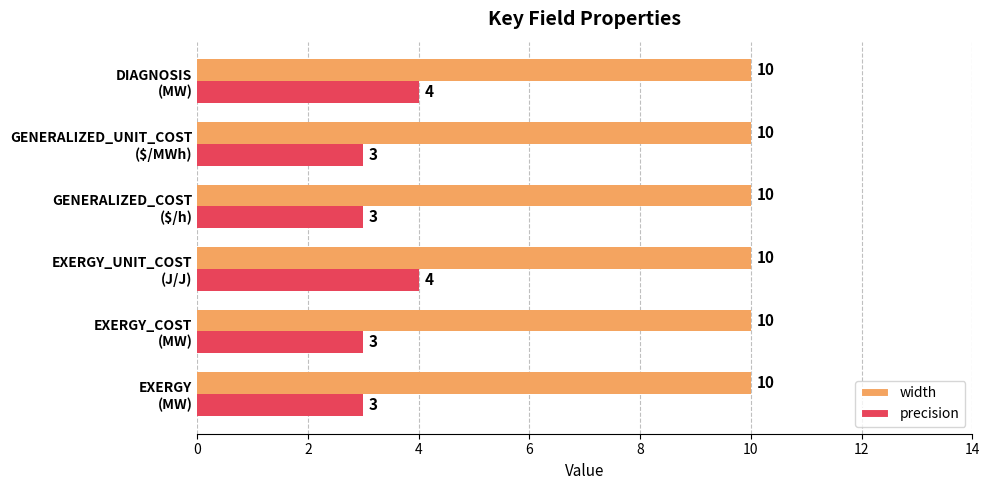

Which series has the widest spread of values?

precision